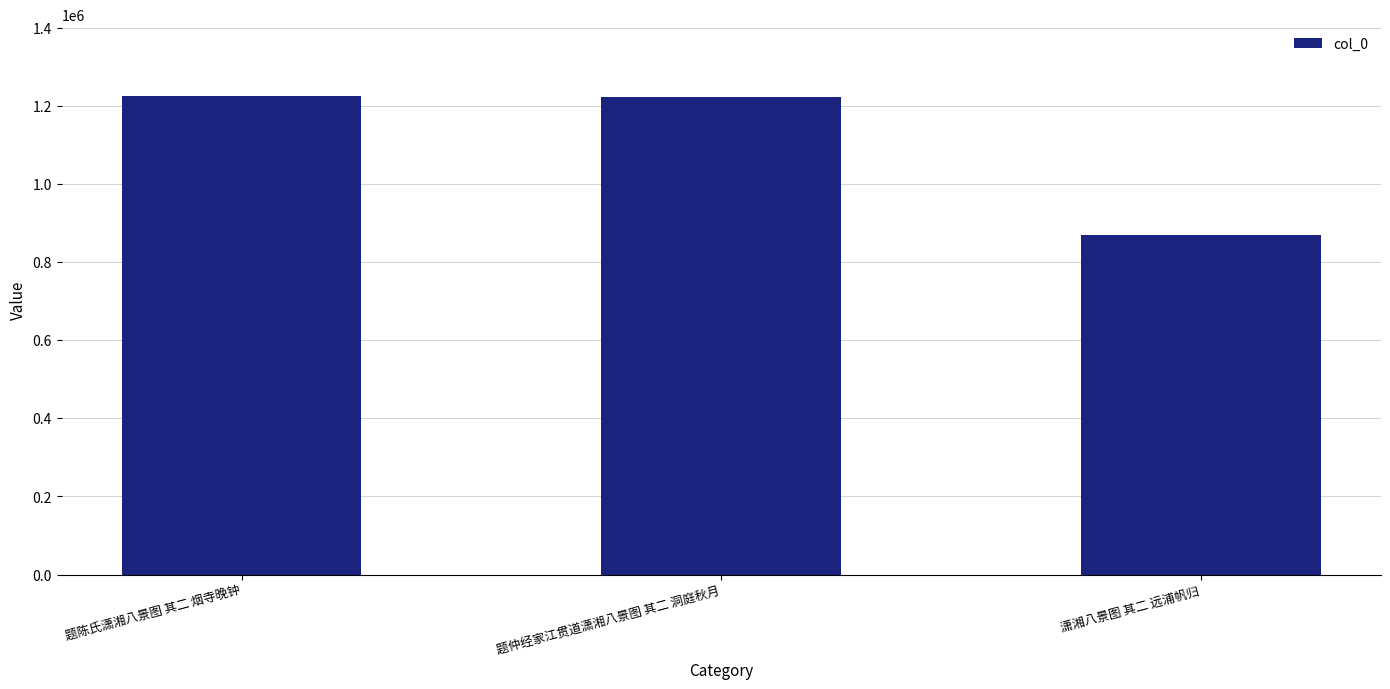

Count the number of categories in the chart.

3